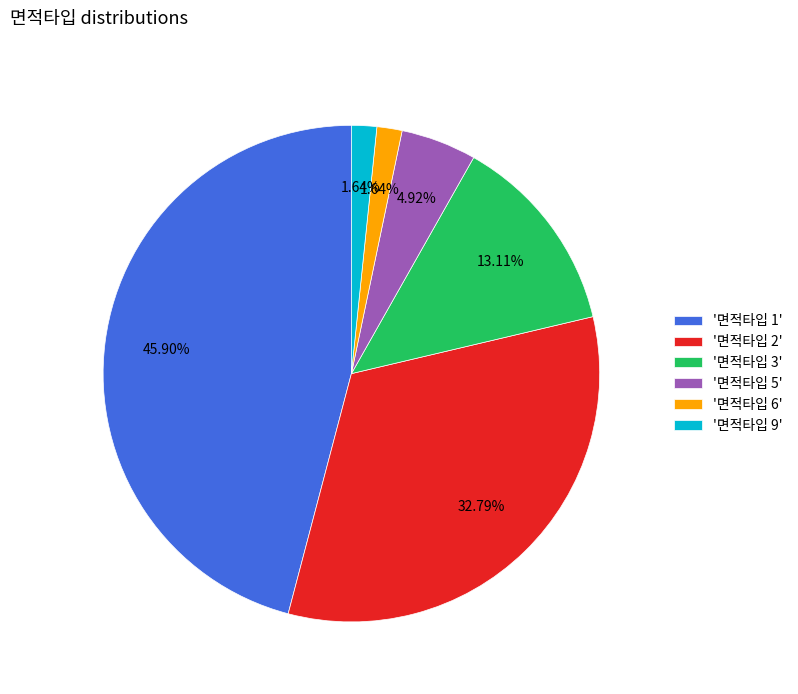

Combined, do '면적타입 2' and '면적타입 6' account for over 50%?

No